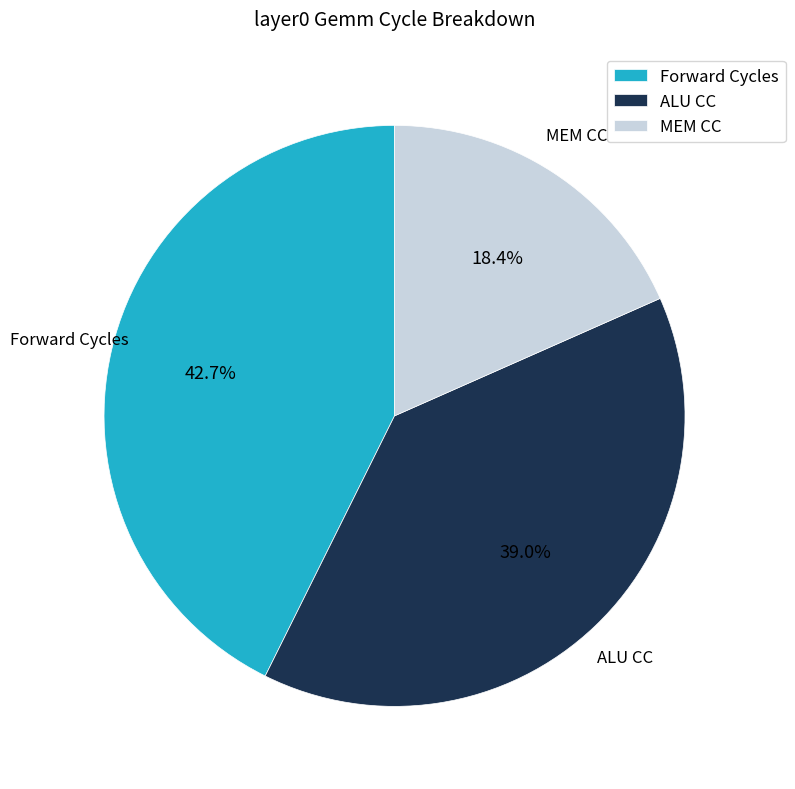

Which category has the smallest portion of the pie?

MEM CC